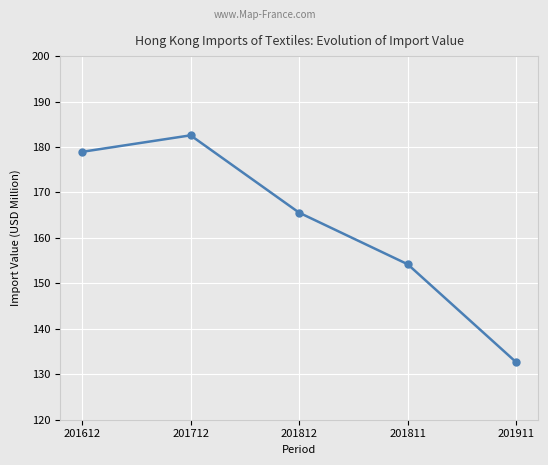

Rank the categories by value from highest to lowest.

201712, 201612, 201812, 201811, 201911